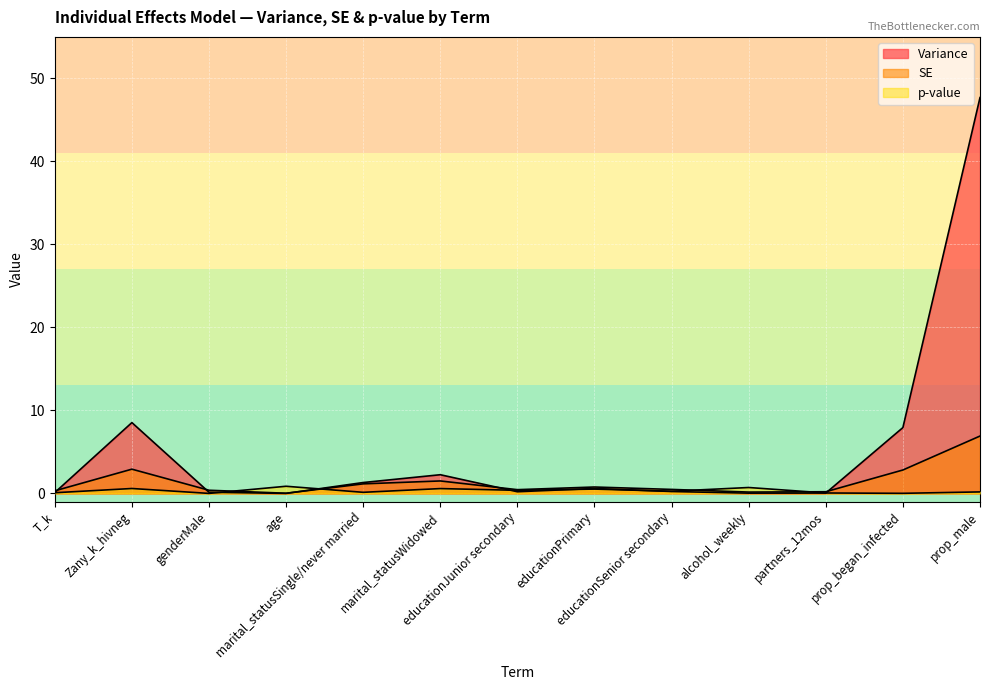

Reading left to right, extract all data points from this chart.

Variance: 0.1	8.5	0.1	0.0	1.3	2.2	0.2	0.6	0.2	0.0	0.0	7.9	47.7
SE: 0.3	2.9	0.4	0.0	1.1	1.5	0.5	0.8	0.5	0.2	0.2	2.8	6.9
p-value: 0.1	0.6	0.0	0.9	0.1	0.6	0.4	0.5	0.3	0.7	0.1	0.0	0.2